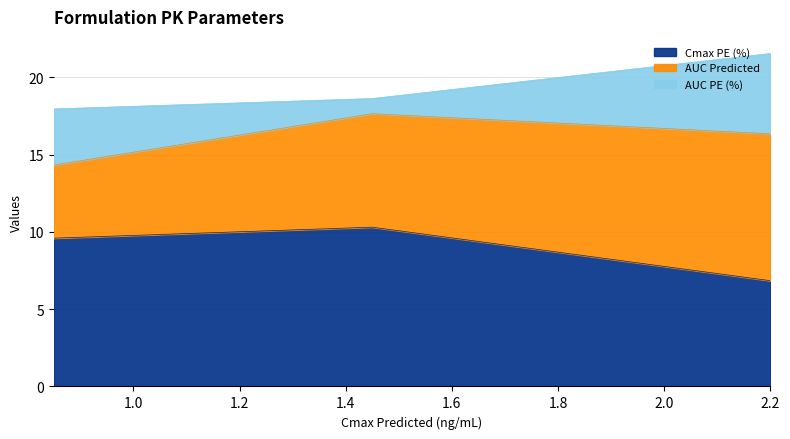

What are all the series names shown in the legend?

Cmax PE (%), AUC Predicted, AUC PE (%)